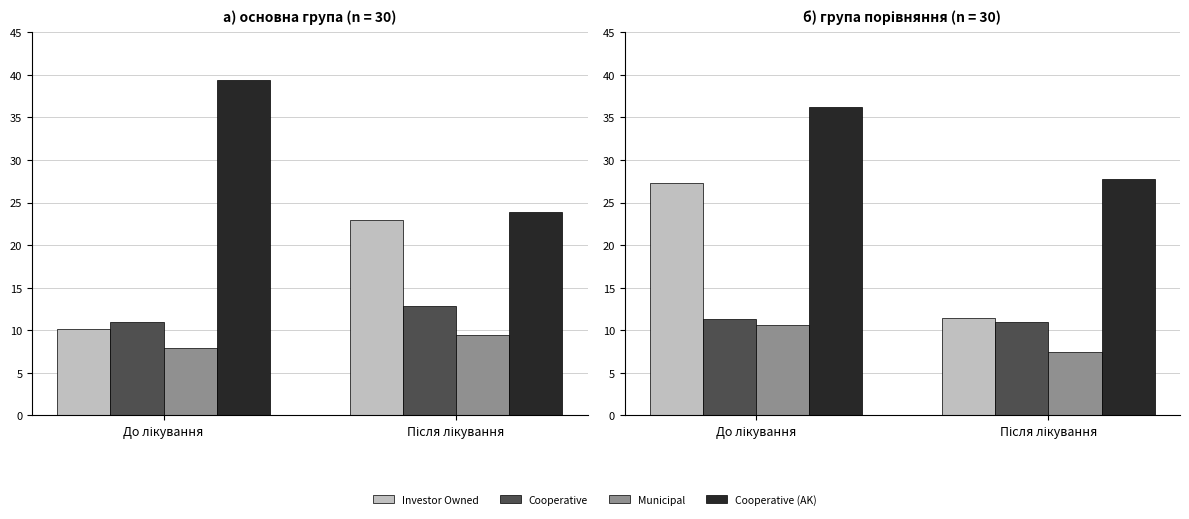

What is the minimum value shown in the chart?

7.4